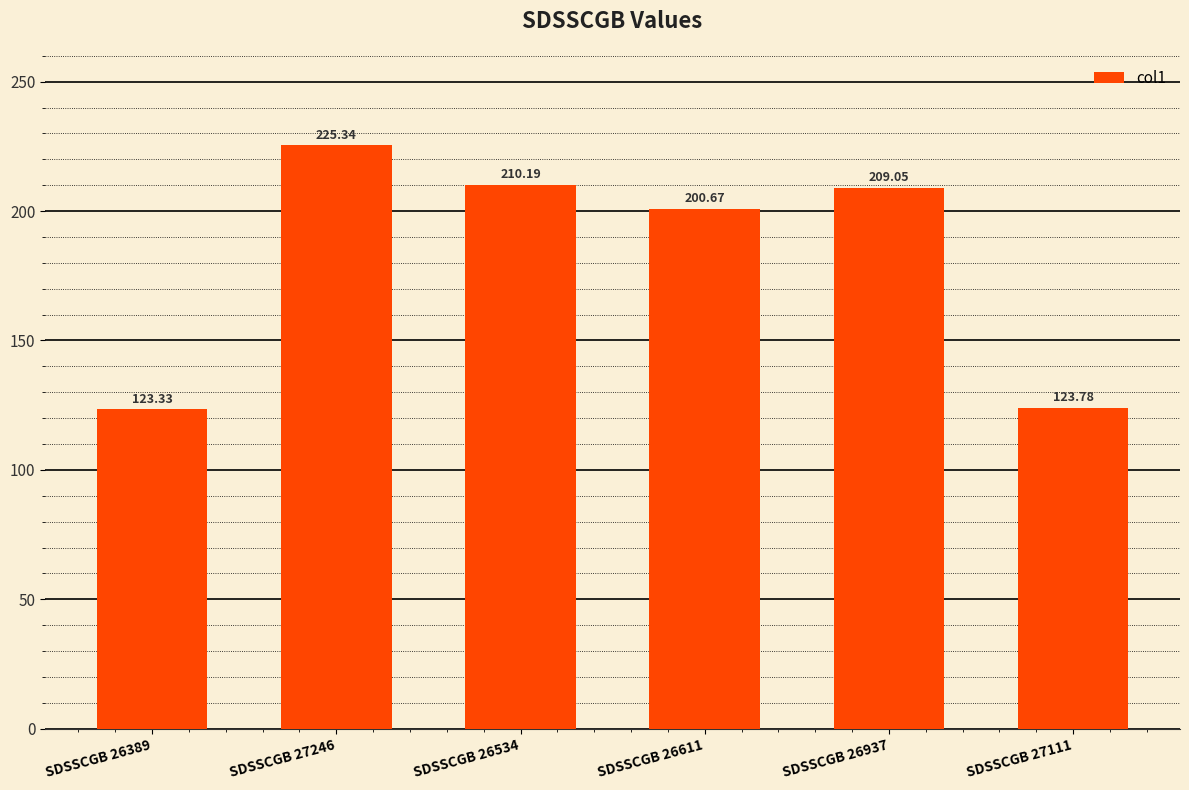

True or false: the data shows 225.3 at SDSSCGB 27246.

True